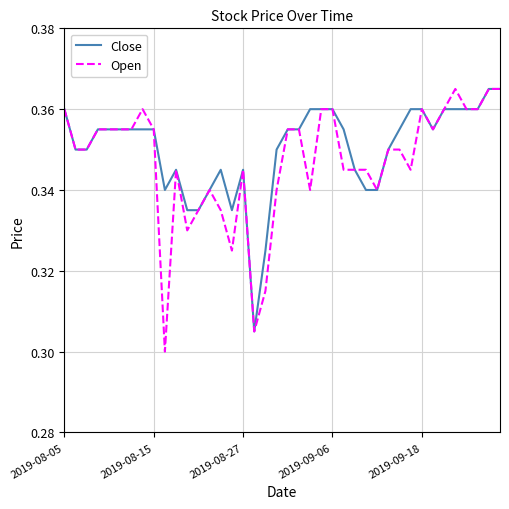

Which series has the largest range (max minus min)?

Open